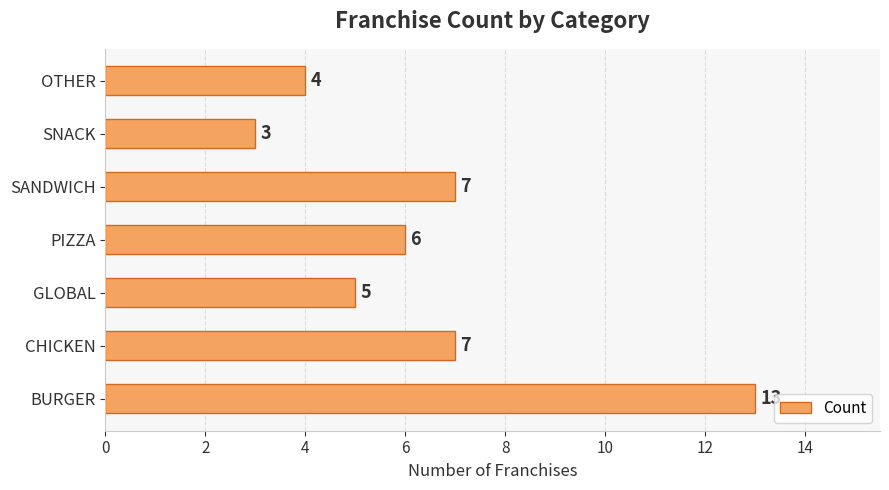

What is the smallest value displayed?

3